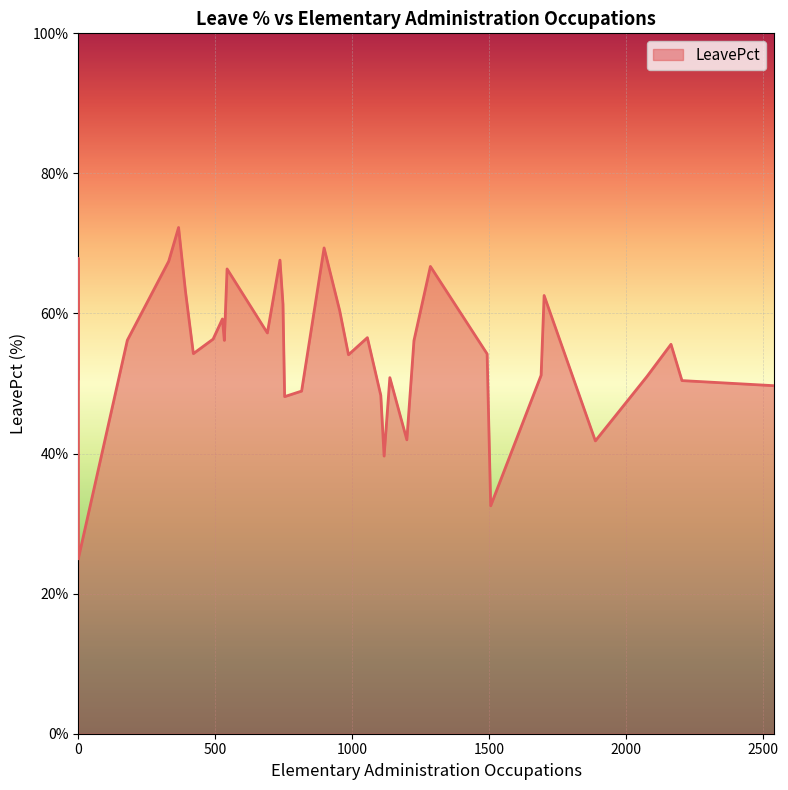

How many data points does each series have?

40